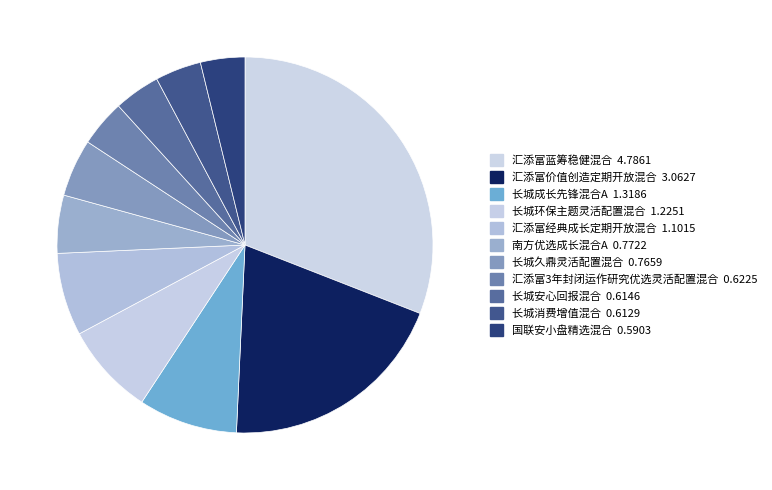

What percentage is the 长城环保主题灵活配置混合 slice, to the nearest percent?

8%